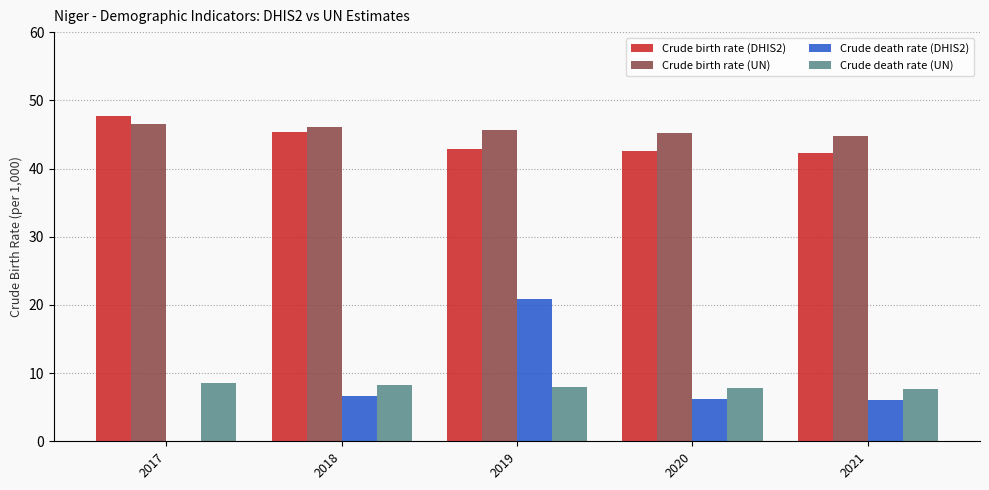

What is the approximate value of Crude death rate (DHIS2) at 2021?

6.0